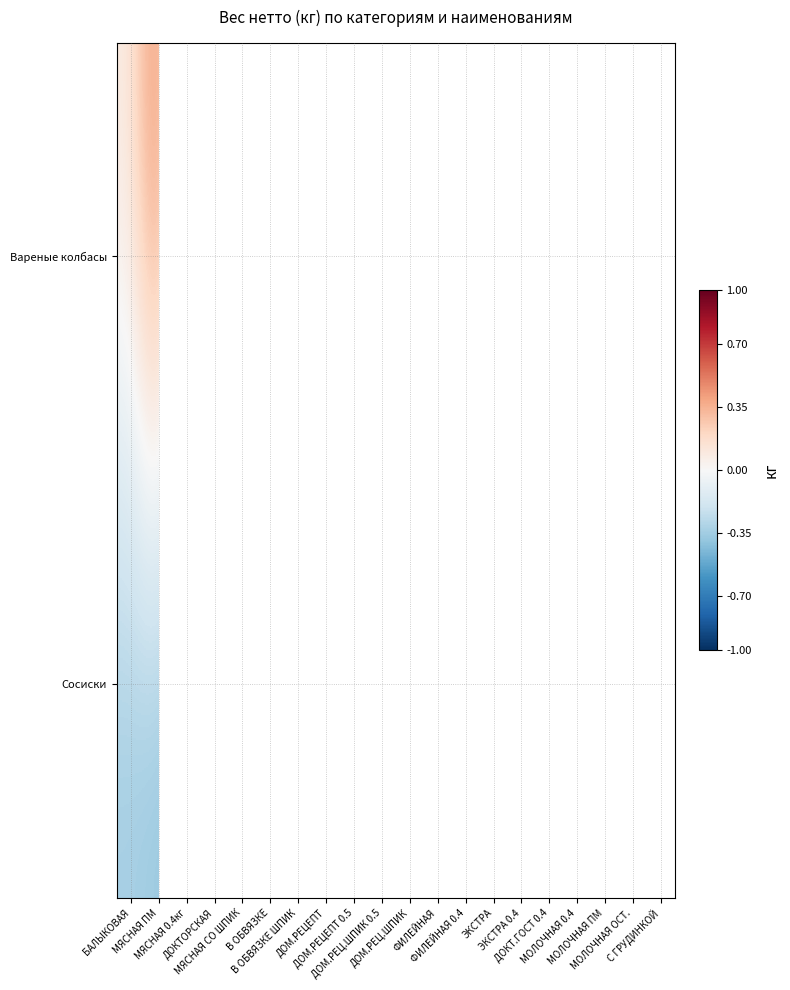

Which label corresponds to the smallest value in the chart?

МЯСНАЯ ПМ